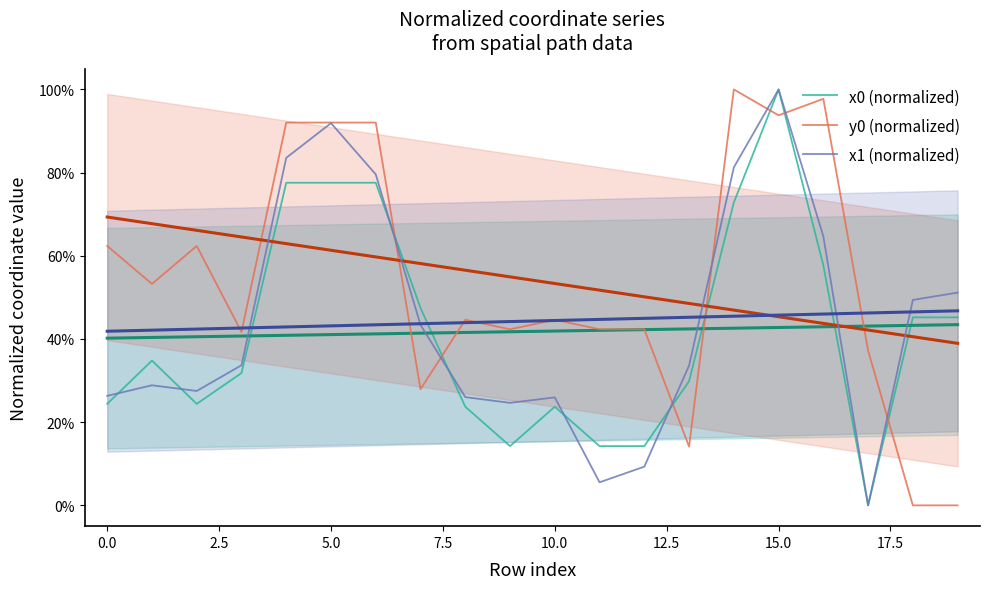

What is the difference between the second highest and minimum values in the y0 (normalized) series?

1.0